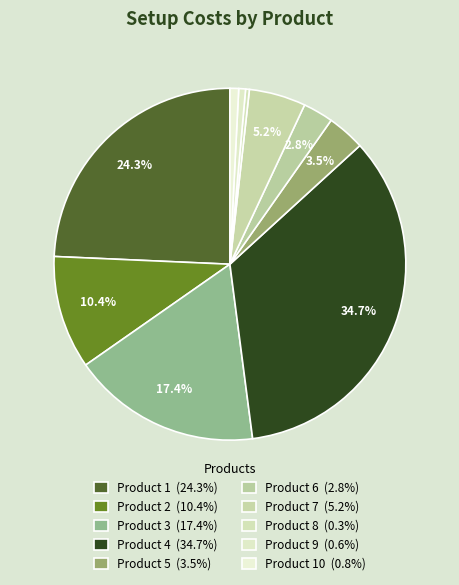

How many slices are in this pie chart?

10